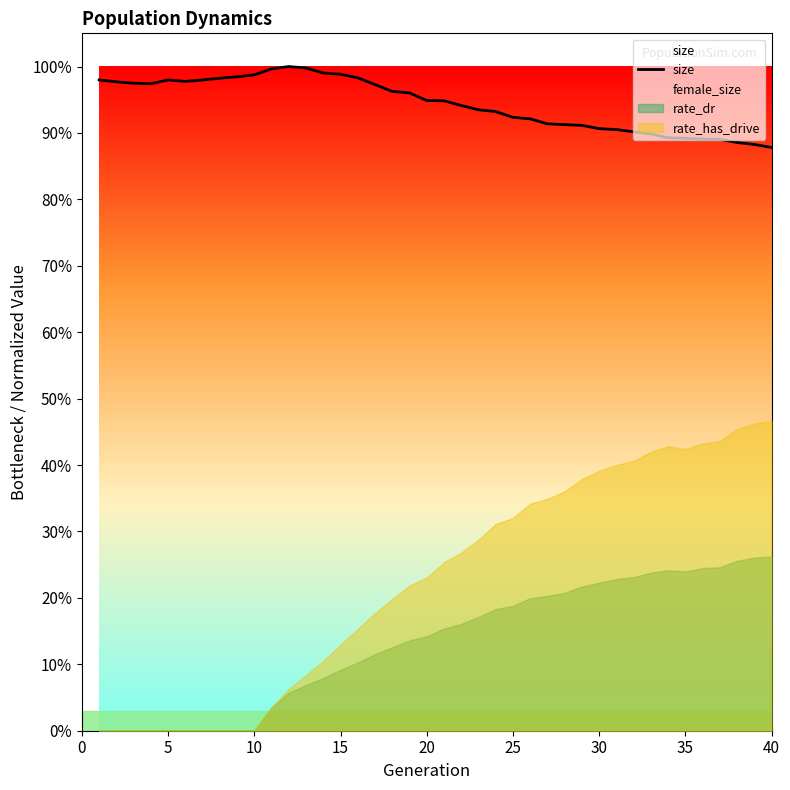

What is the sum of all values?

37.8